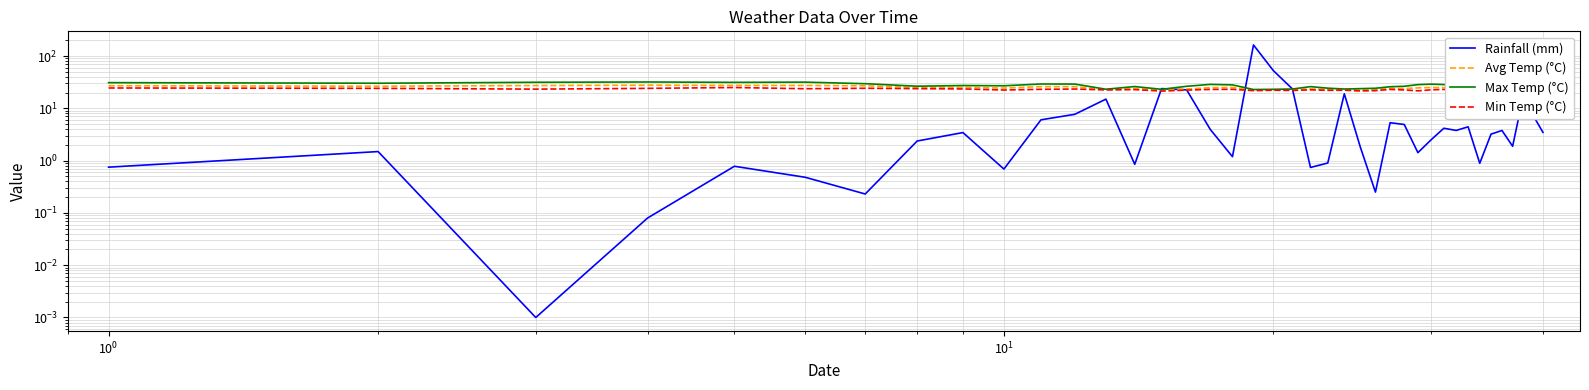

How many lines are shown in the chart?

4